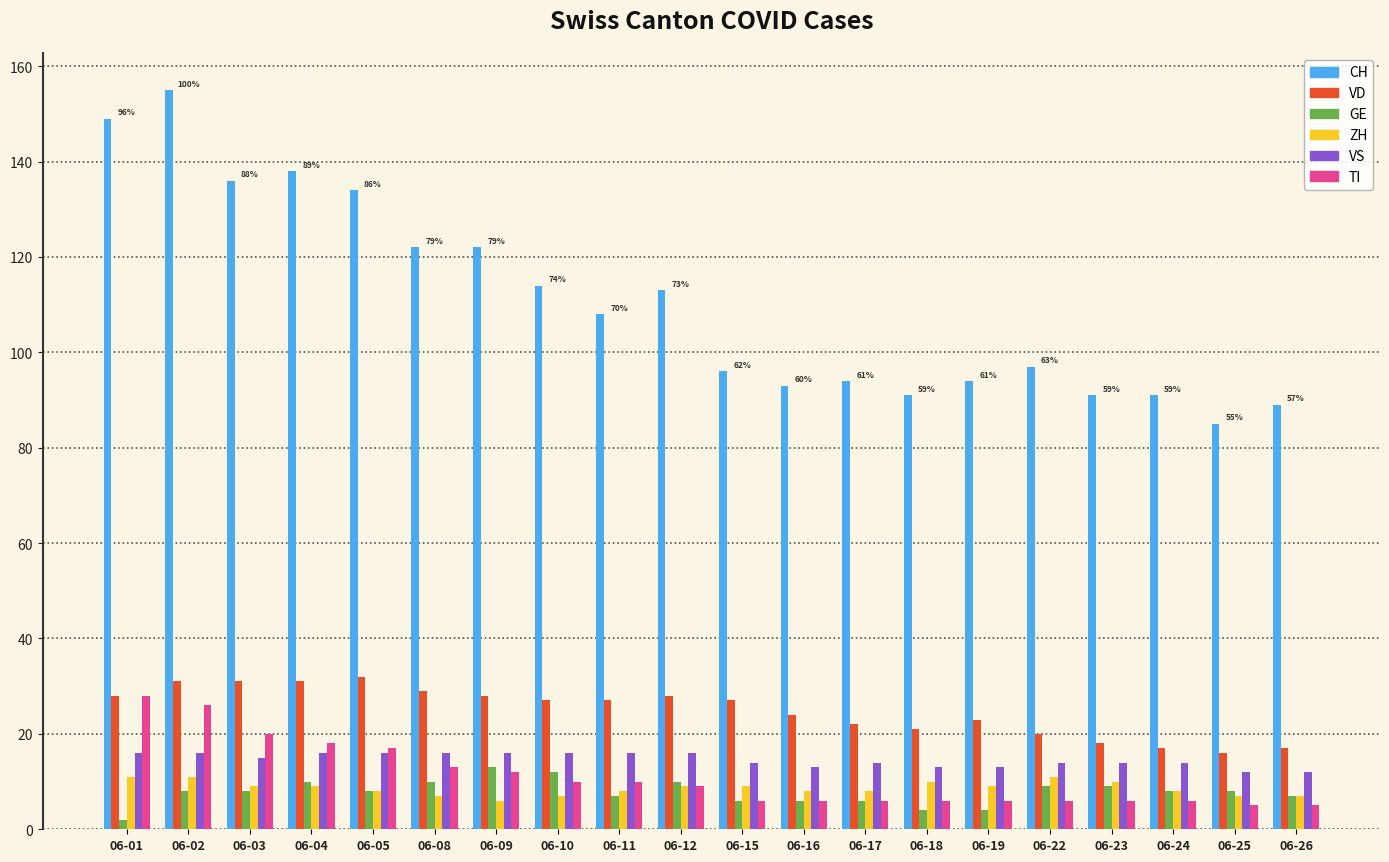

What is the minimum value shown in the chart?

2